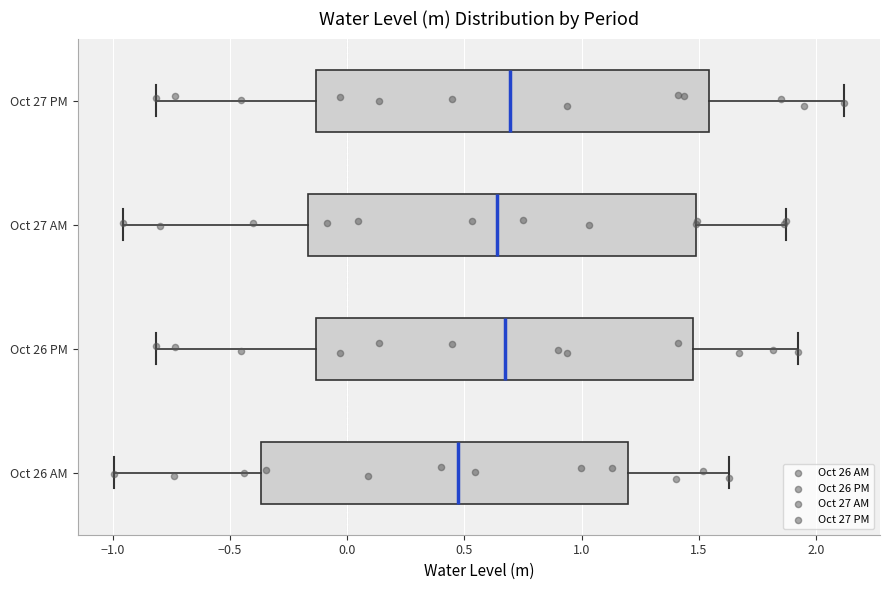

Which box's median line is the furthest to the left?

Oct 26 AM